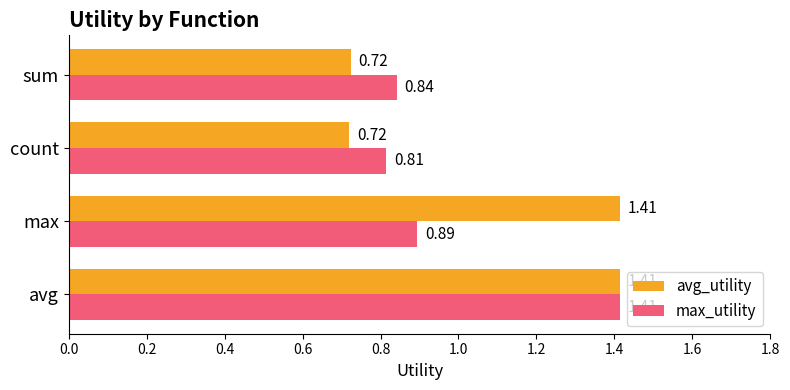

What is the average value of the avg_utility series?

1.1